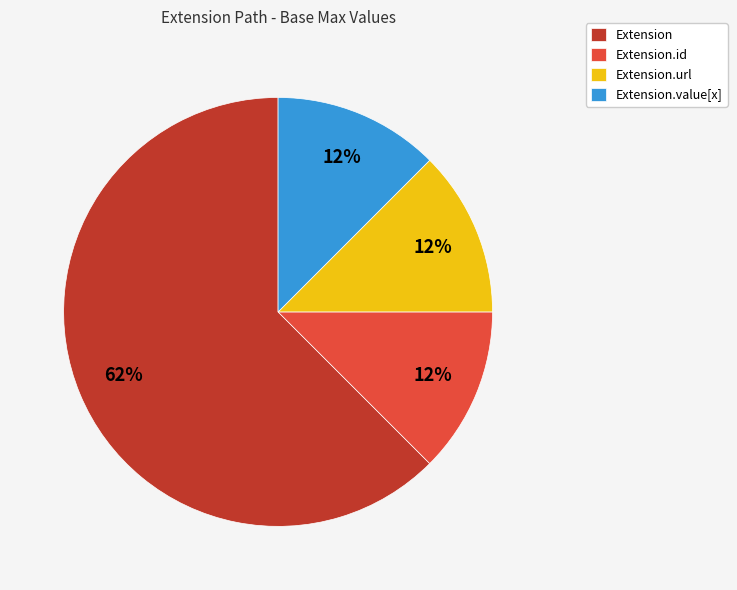

Is there a majority slice in this chart?

Yes